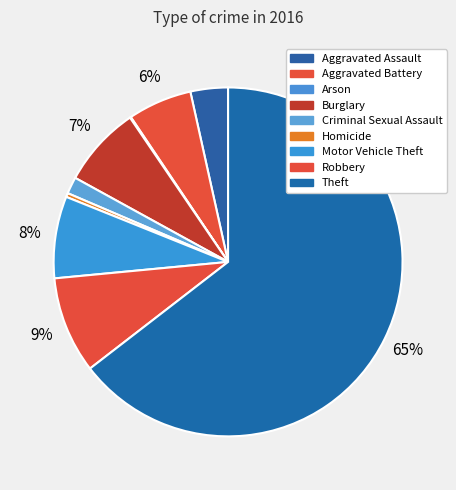

What percentage is the Theft slice, to the nearest percent?

65%